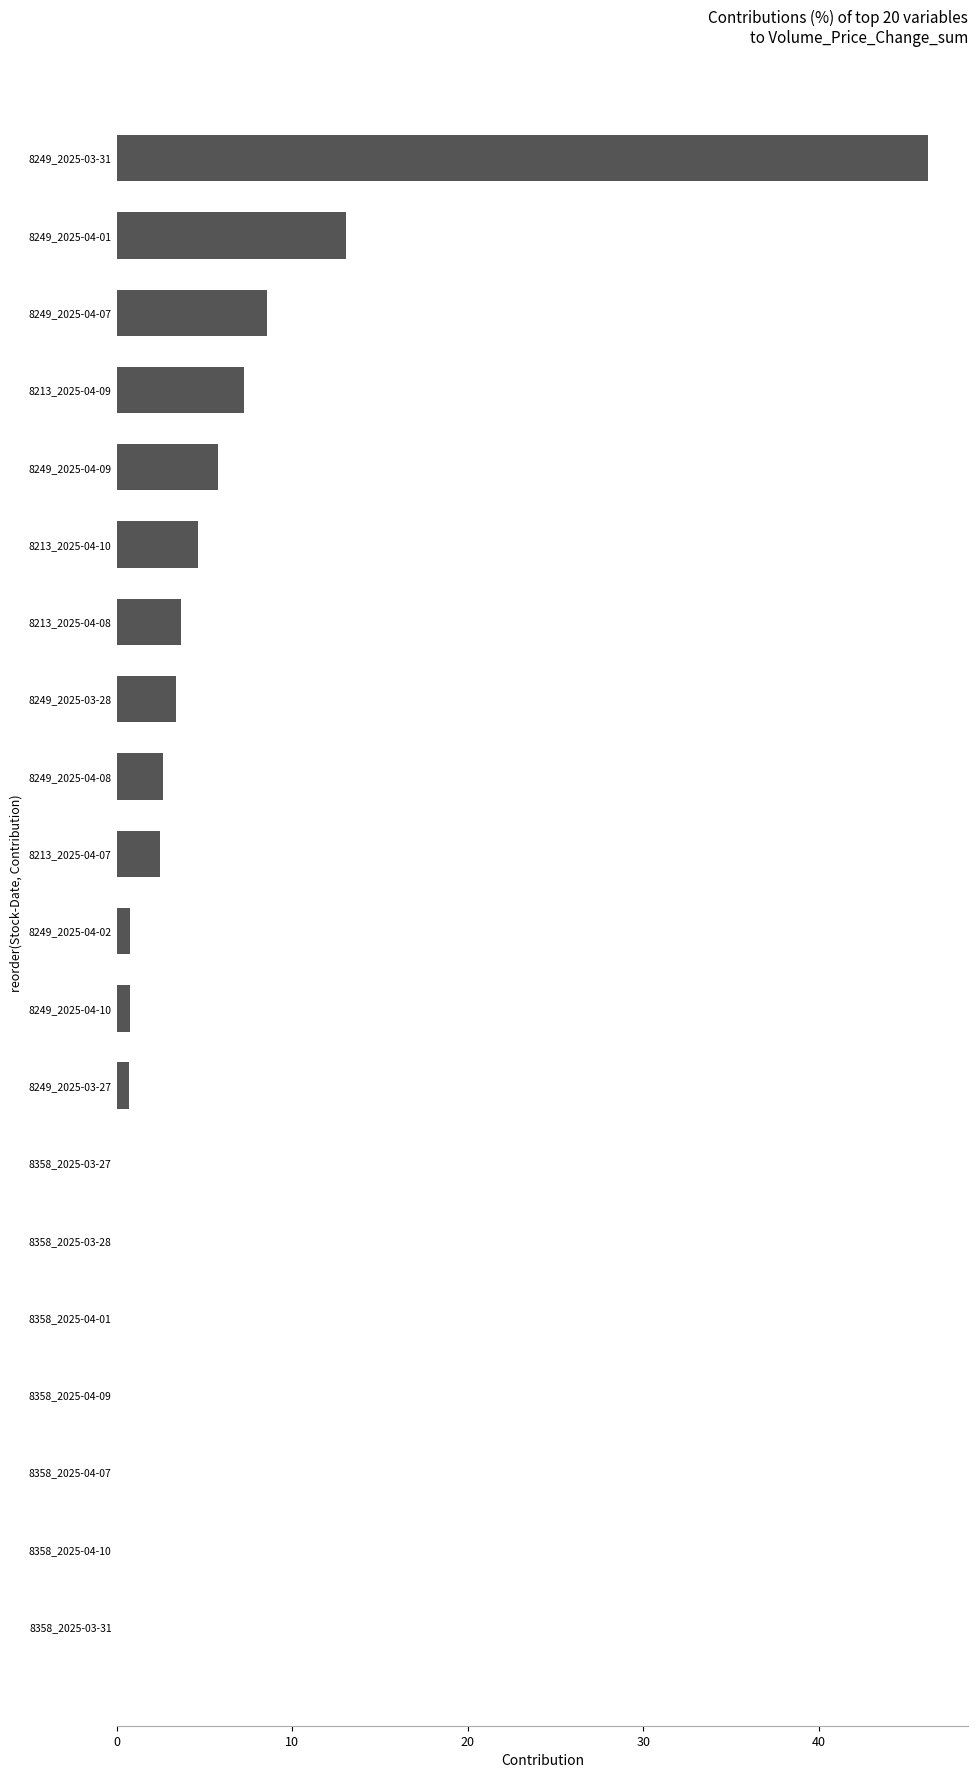

What is the average value?

5.0